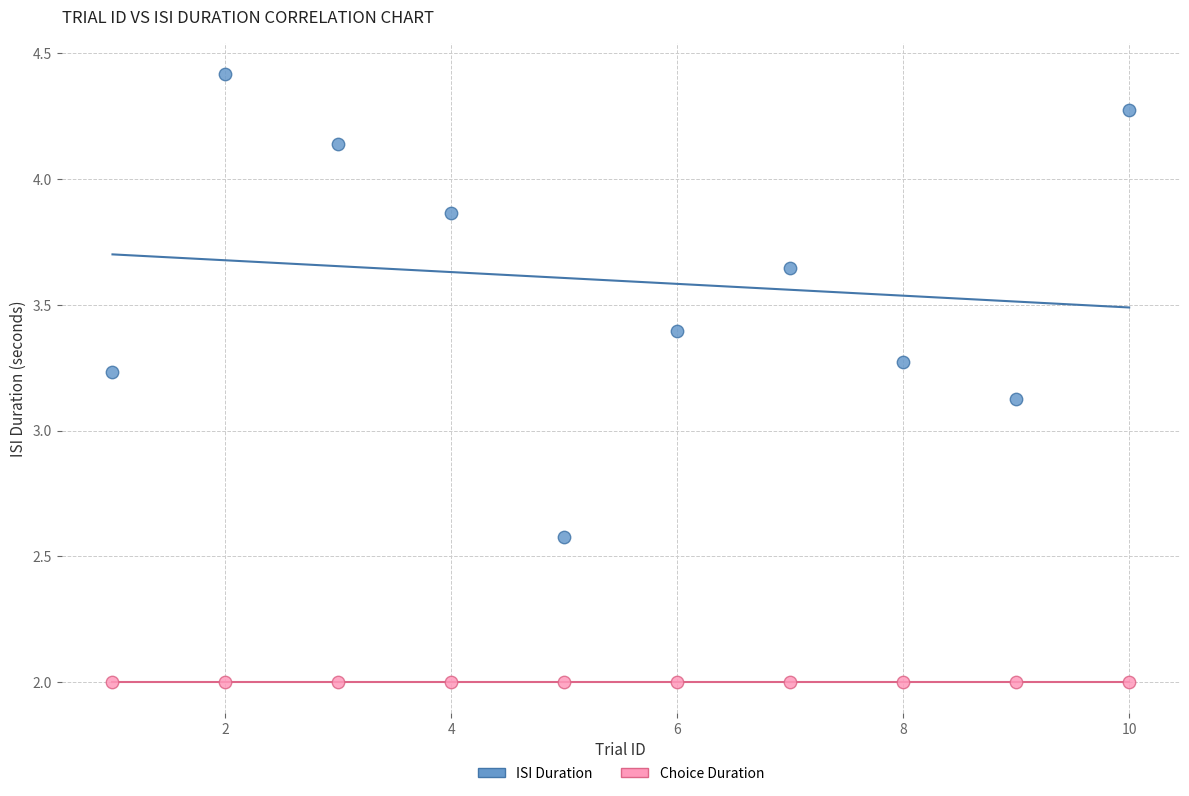

Which series contains the highest Y value?

ISI Duration